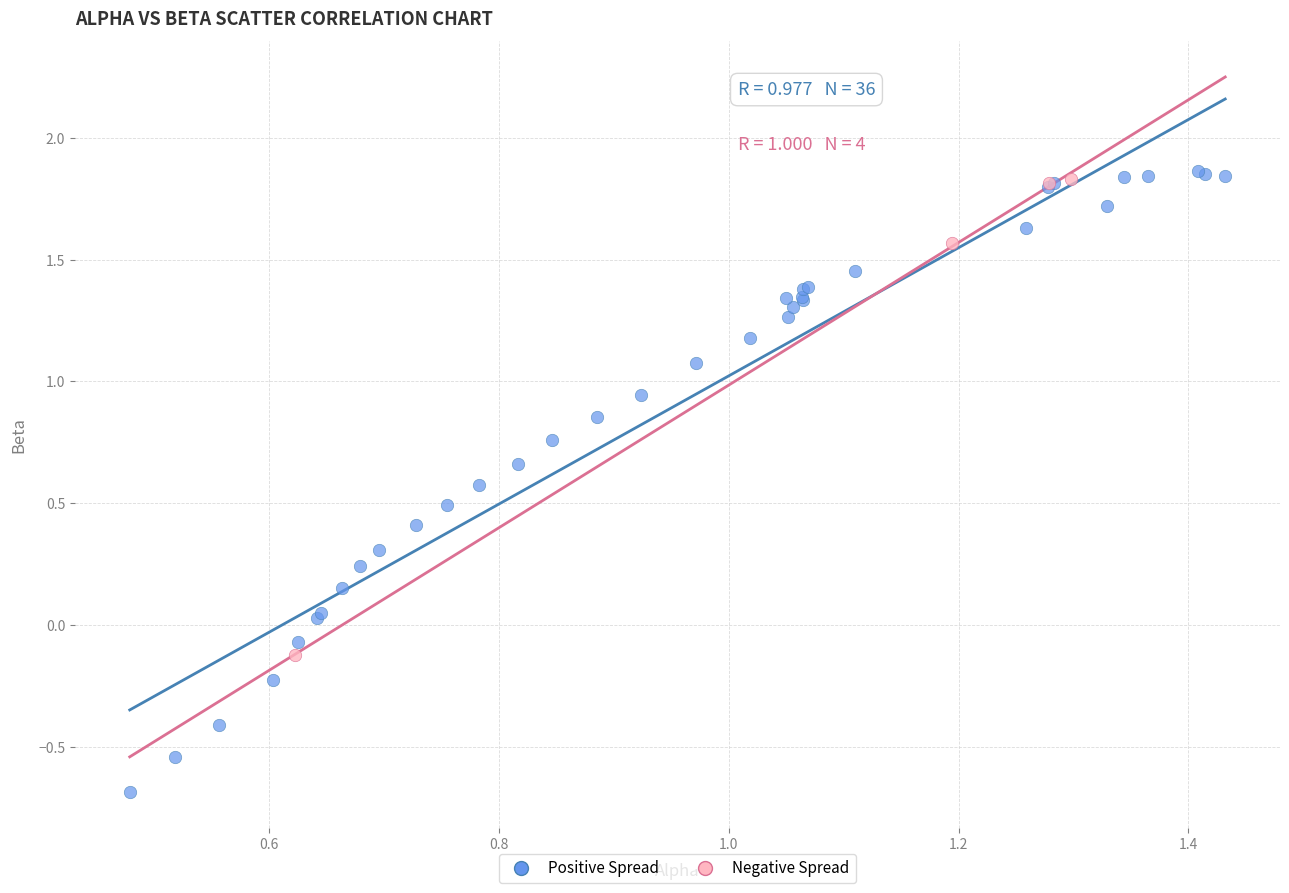

What are all the series names shown in the legend?

Positive Spread, Negative Spread